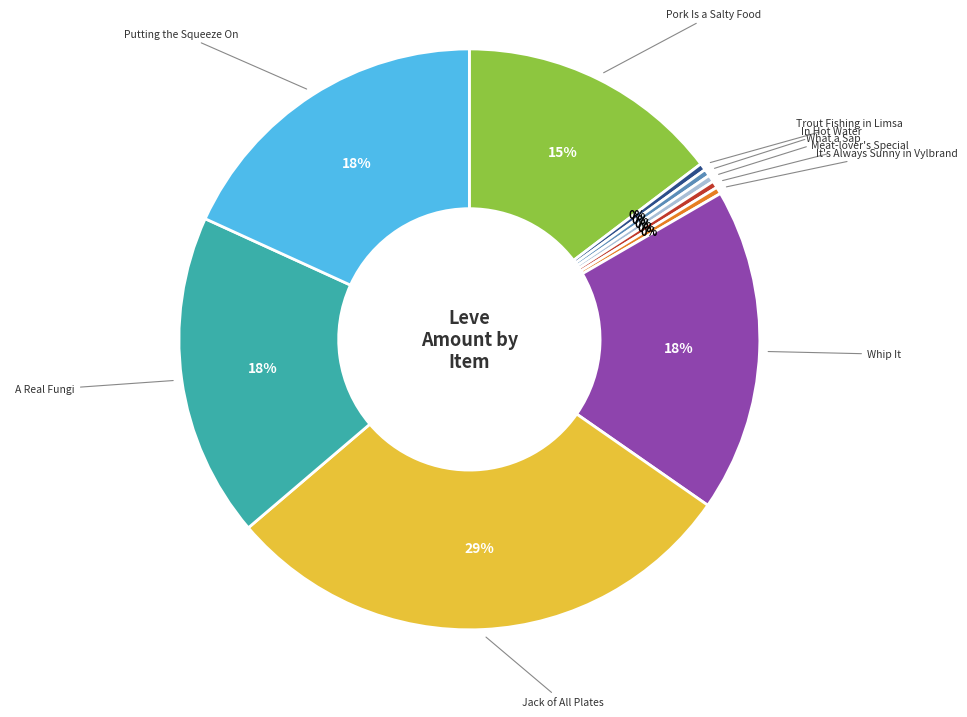

Does any single category account for the majority?

No